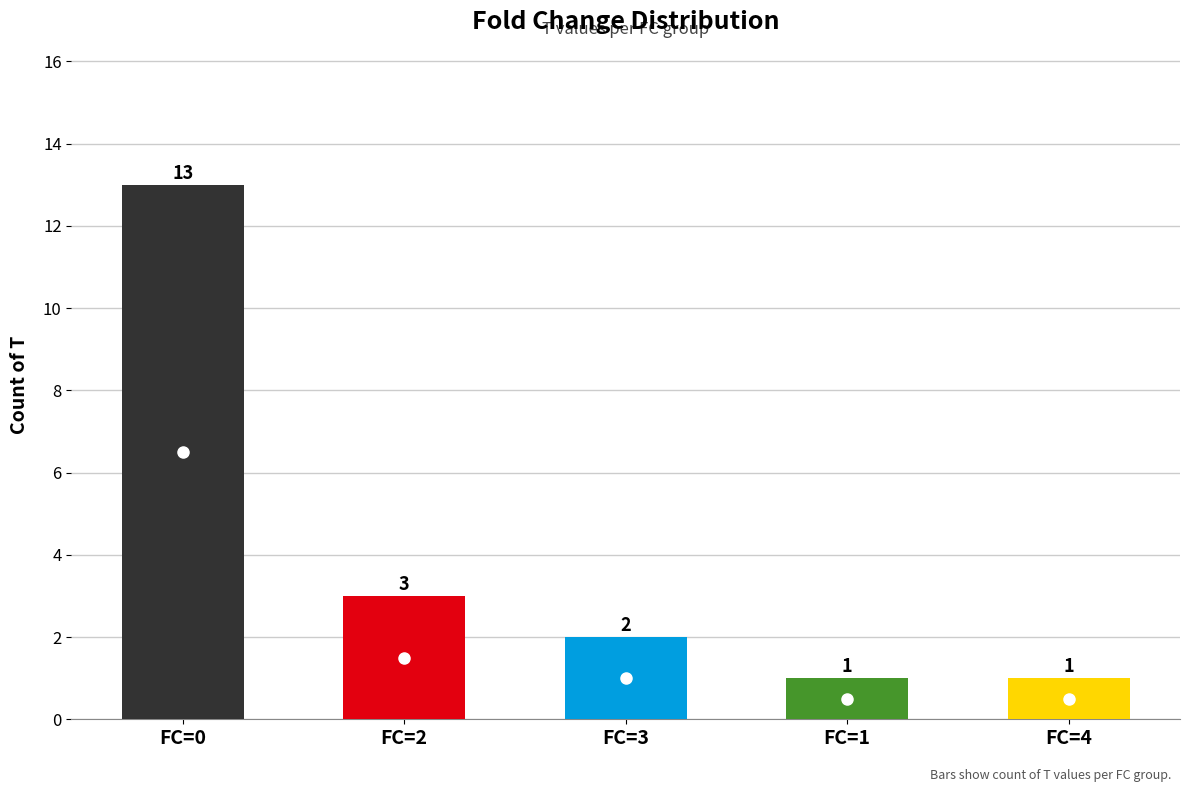

What is the ratio of the value at FC=1 to the value at FC=3?

0.5